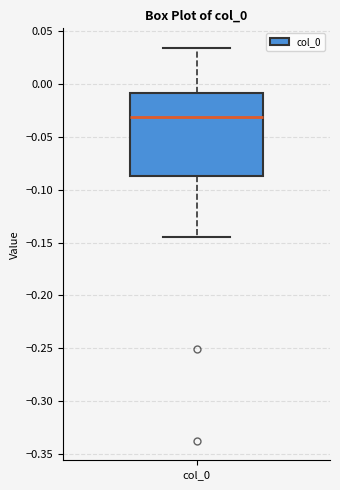

Where does the median line of the box for col_0 sit on the y-axis? The values are not printed on the chart, so give them approximately, as read against the axis.

-0.030